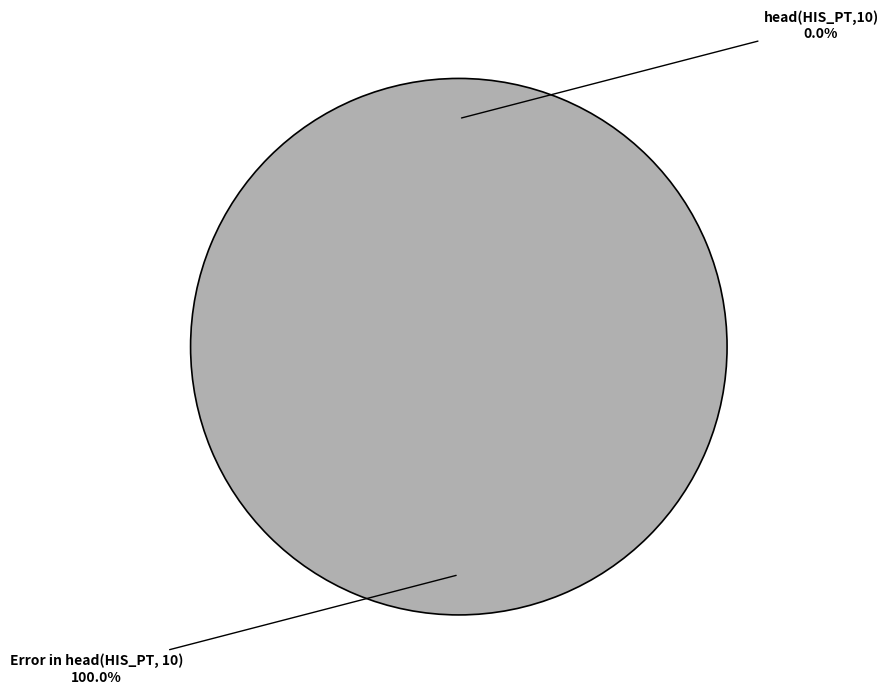

Which category accounts for the majority?

Error in head(HIS_PT, 10)